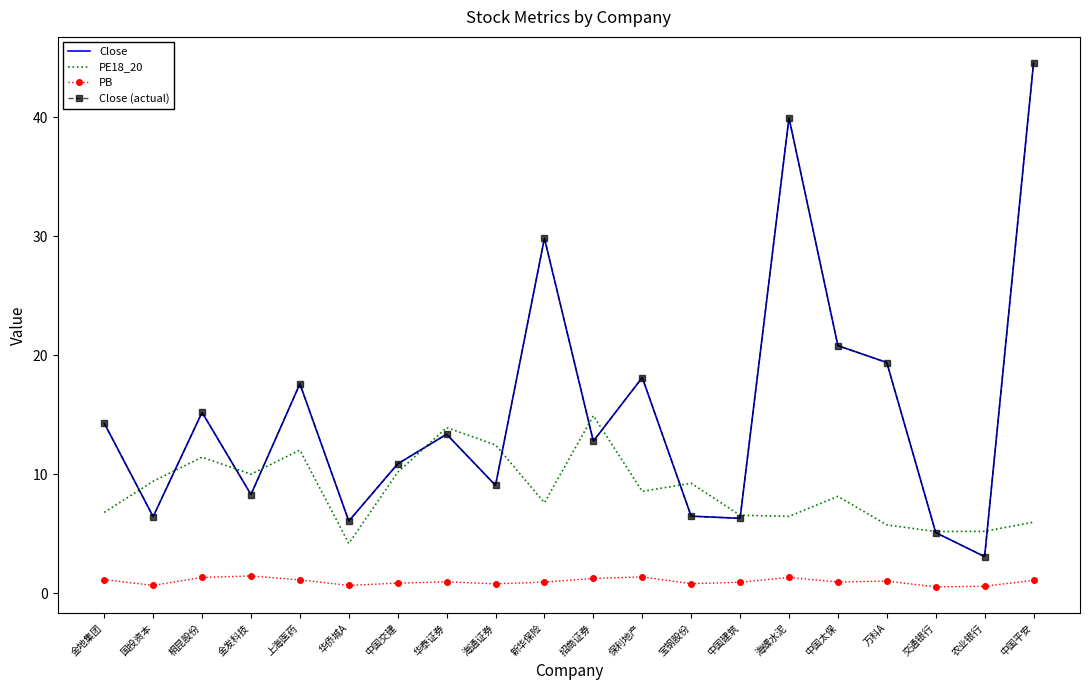

Where is PE18_20 nearest to the value 9?

宝钢股份